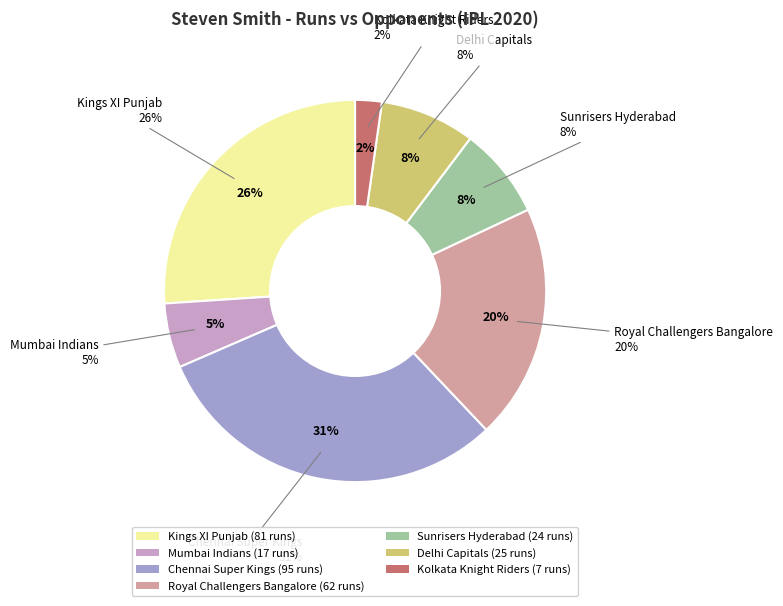

Which category has the smallest portion of the pie?

Kolkata Knight Riders